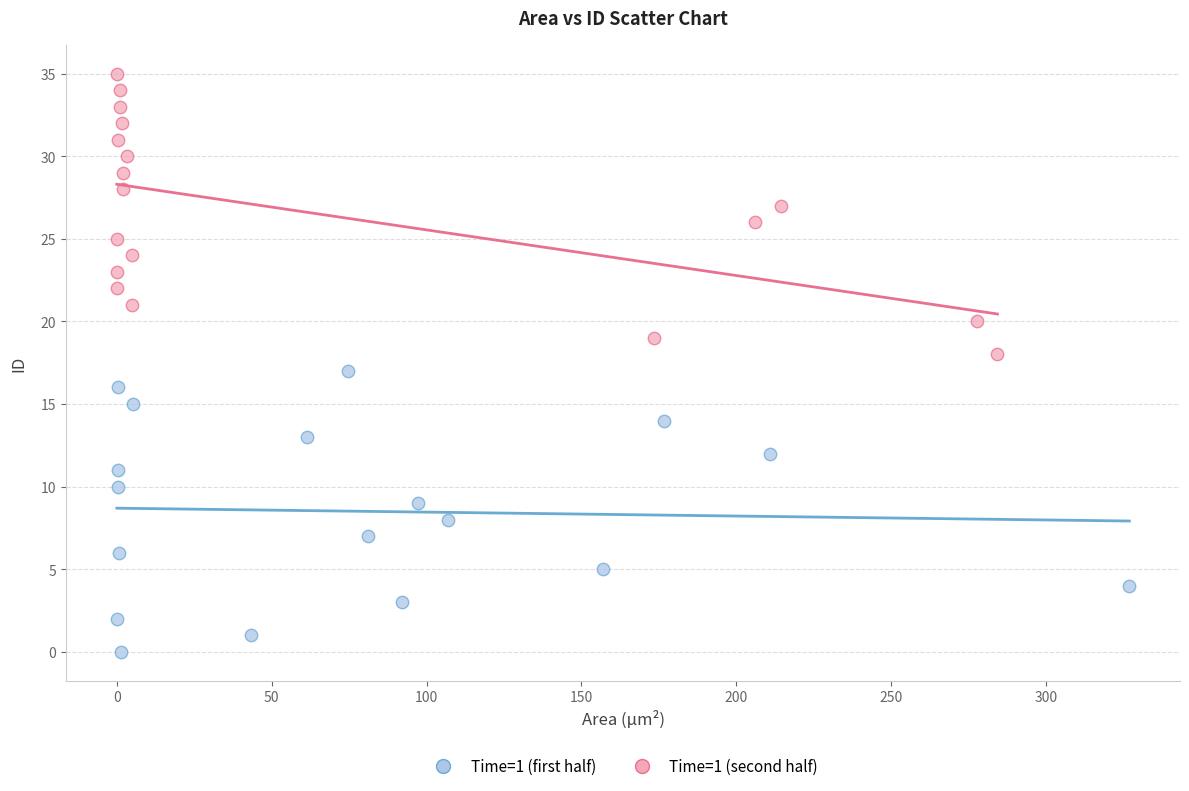

Which series reaches the minimum Y coordinate?

Time=1 (first half)